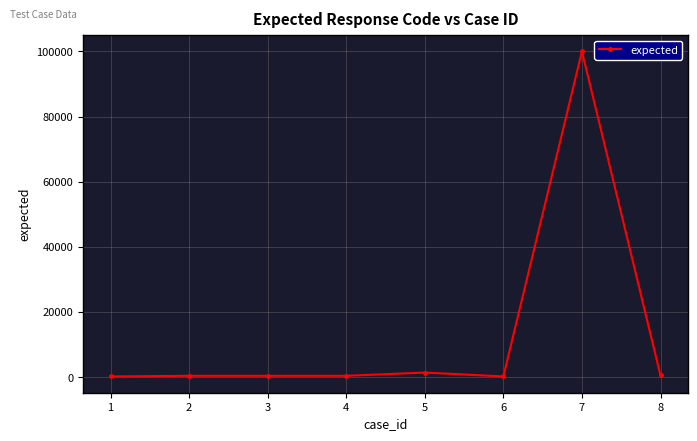

Which category has the highest value across all series?

7